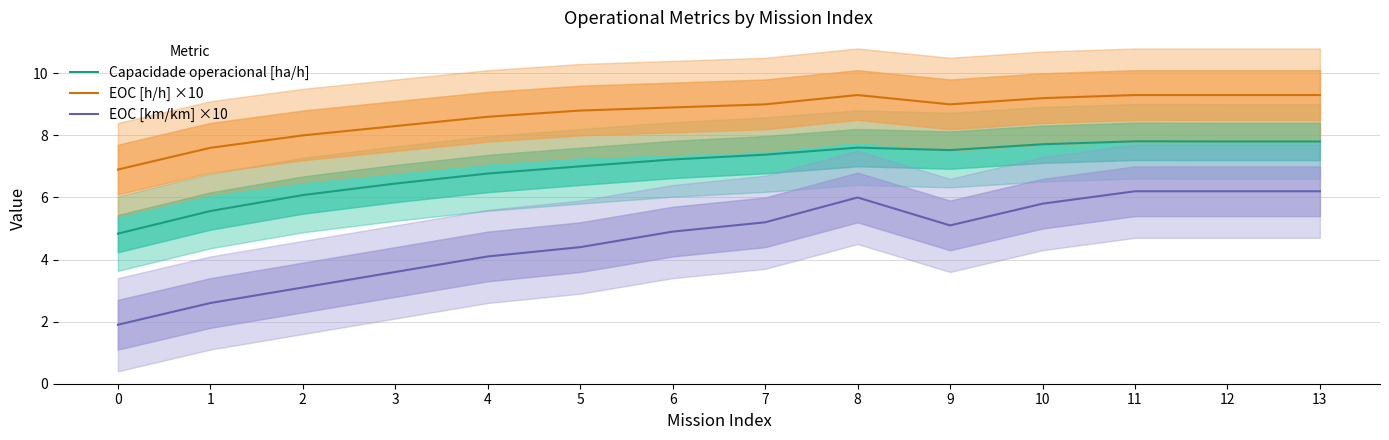

Which series has the widest spread of values?

EOC [km/km] ×10